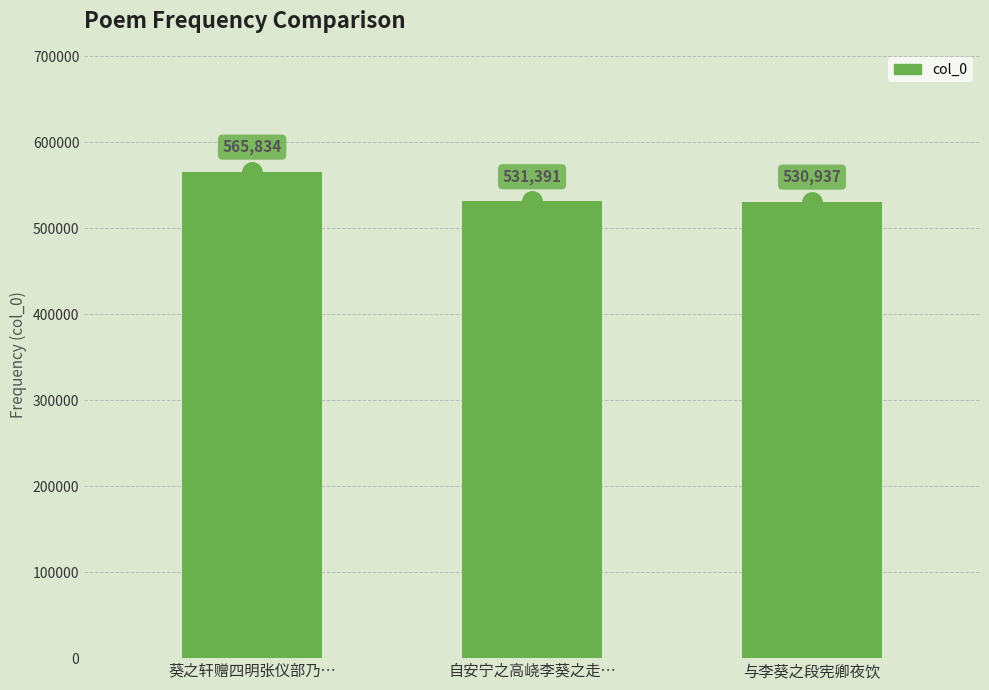

Which label corresponds to the smallest value in the chart?

与李葵之段宪卿夜饮